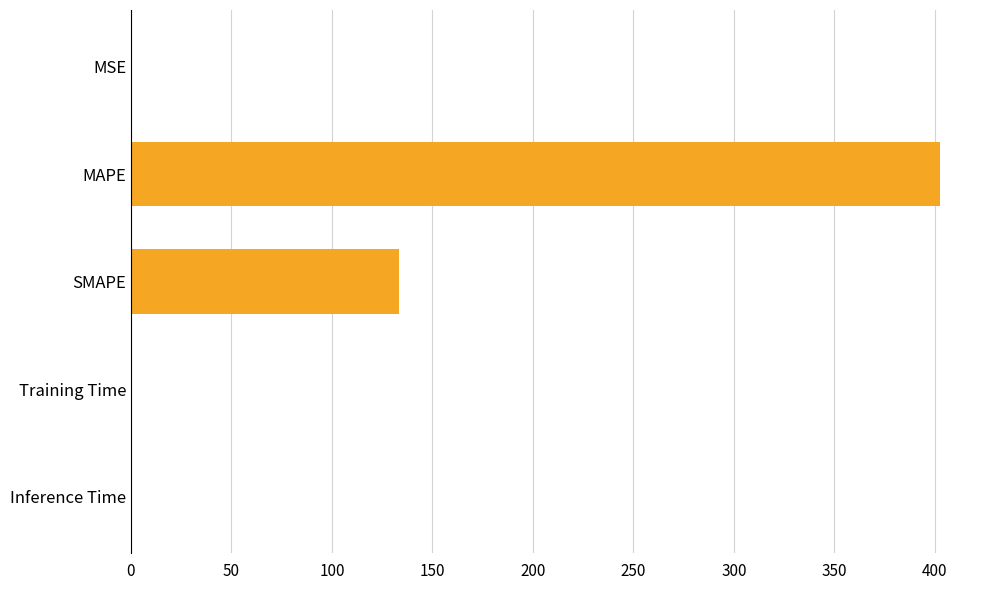

What is the maximum value shown in the chart?

402.3